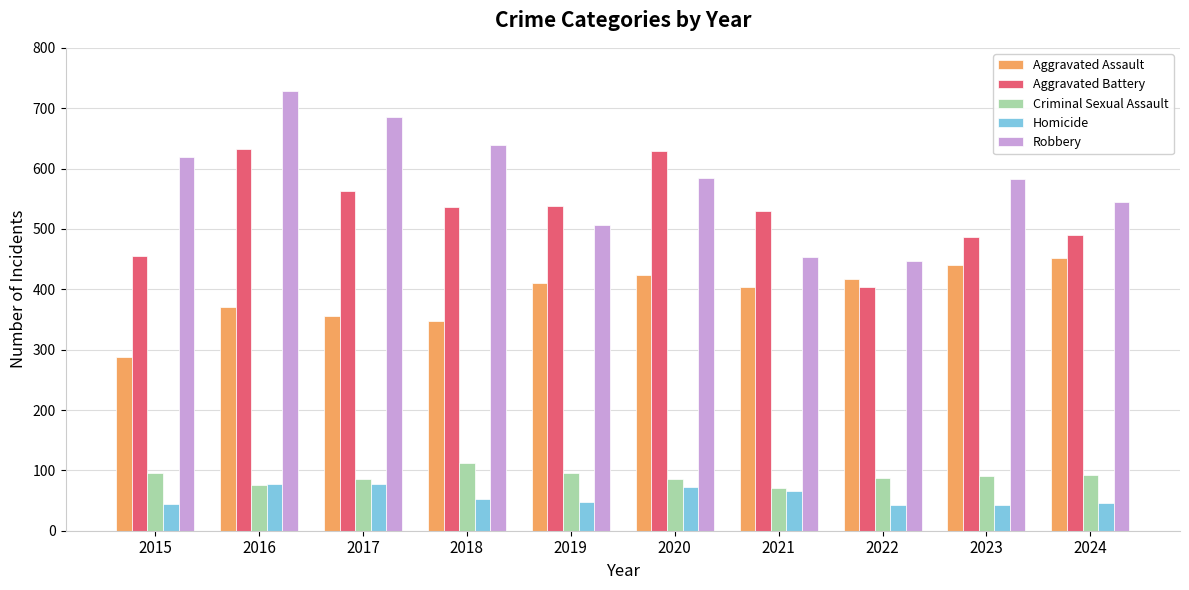

What is the approximate value of Homicide at 2016, to the nearest 10?

80